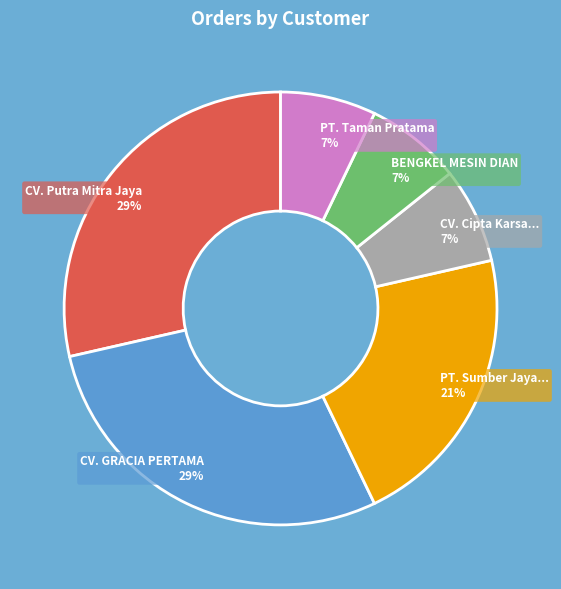

Does any single category account for the majority?

No